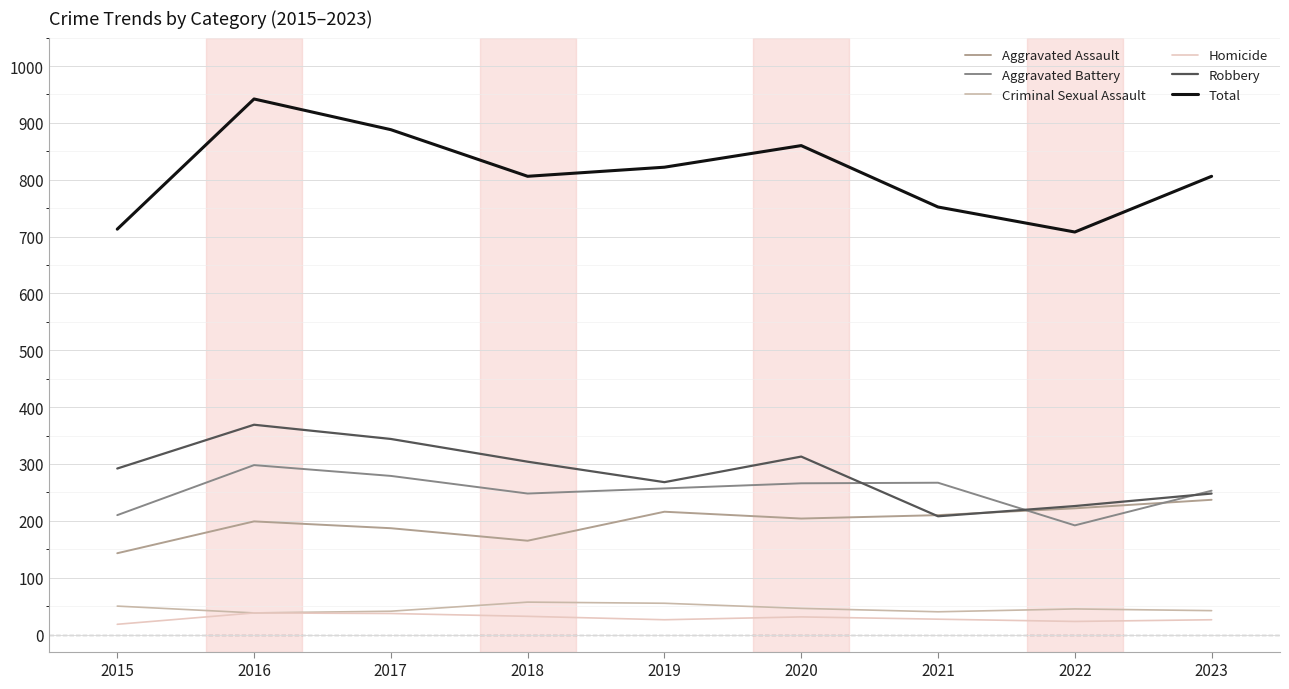

True or false: Total and Homicide intersect in this chart.

False